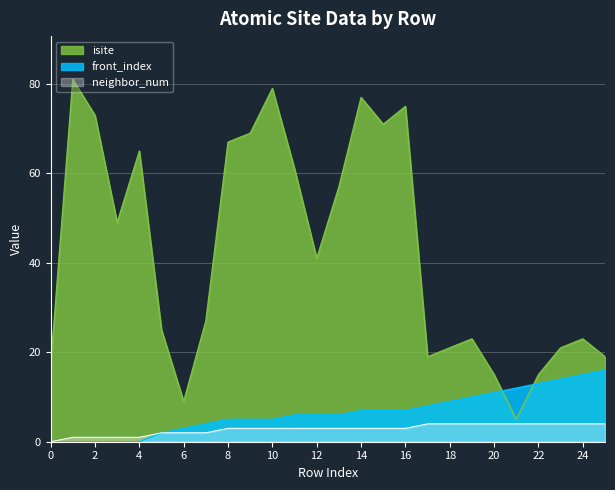

Rank the categories by isite value from highest to lowest.

1, 10, 14, 16, 2, 15, 9, 8, 4, 11, 13, 3, 12, 7, 5, 19, 24, 18, 23, 17, 25, 0, 20, 22, 6, 21